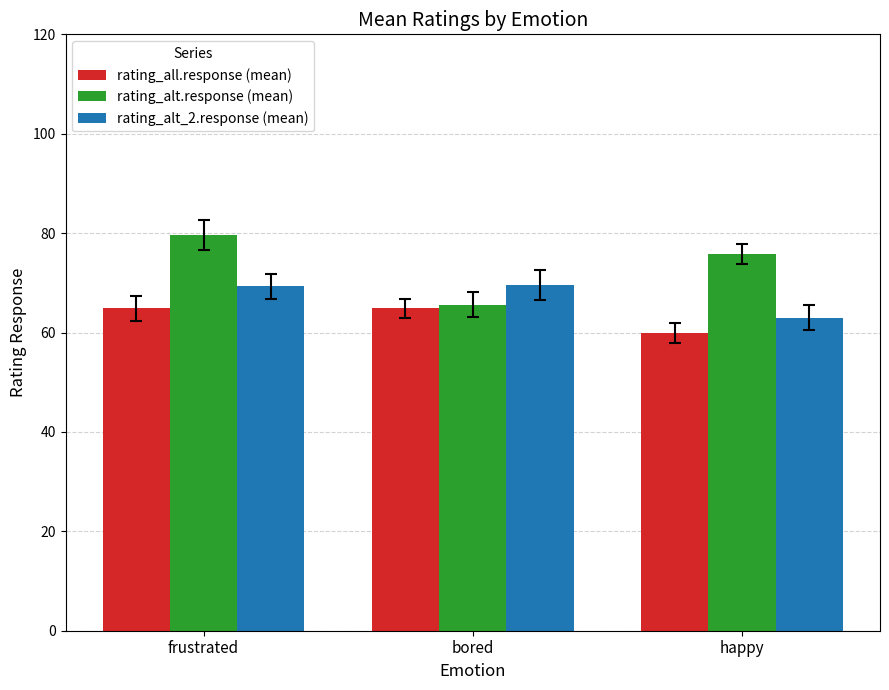

How many groups of bars are there?

3